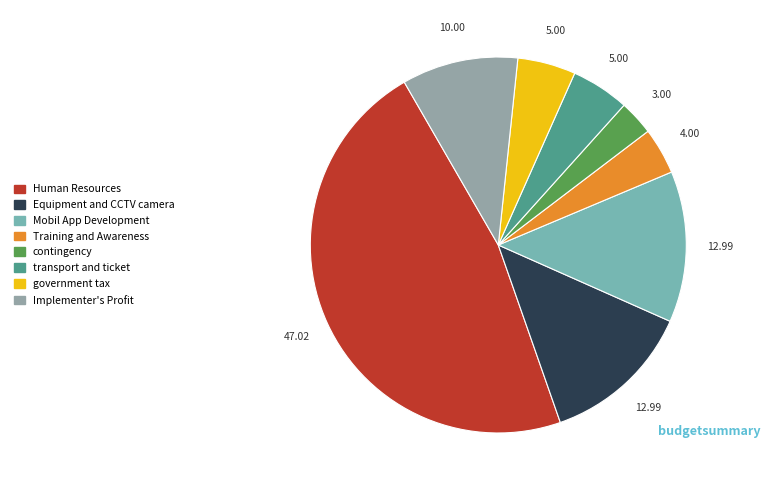

How many segments does this pie chart have?

8